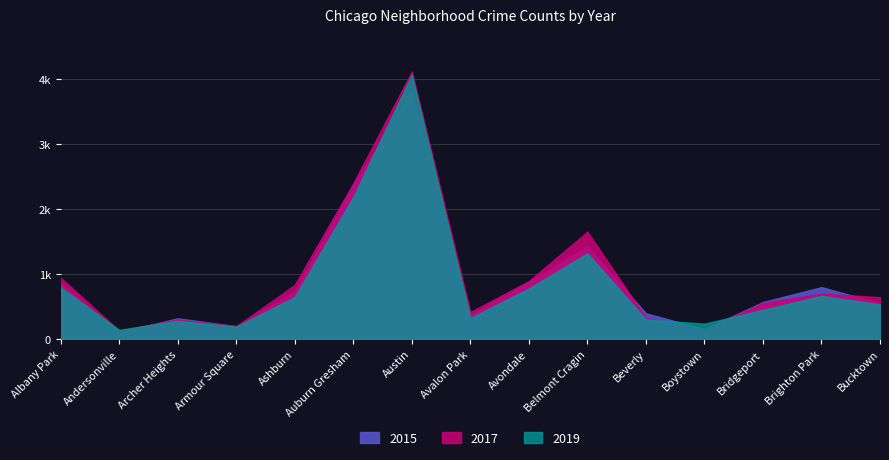

Which series has the largest total across all categories?

2017